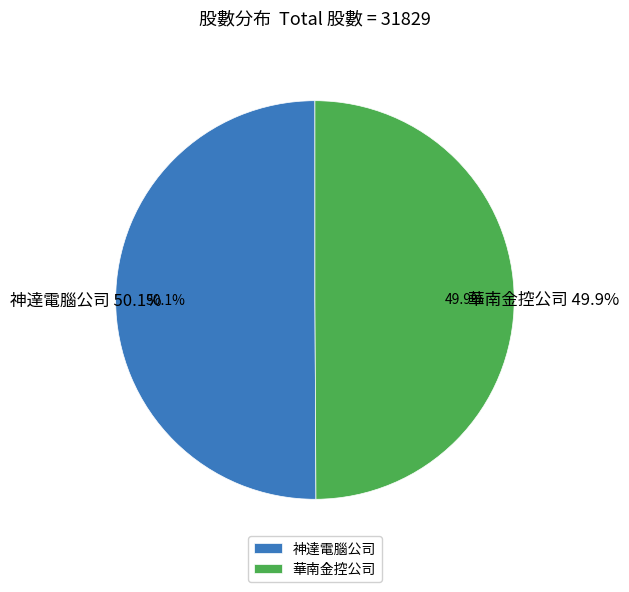

True or false: 神達電腦公司 accounts for 50% of the total.

True